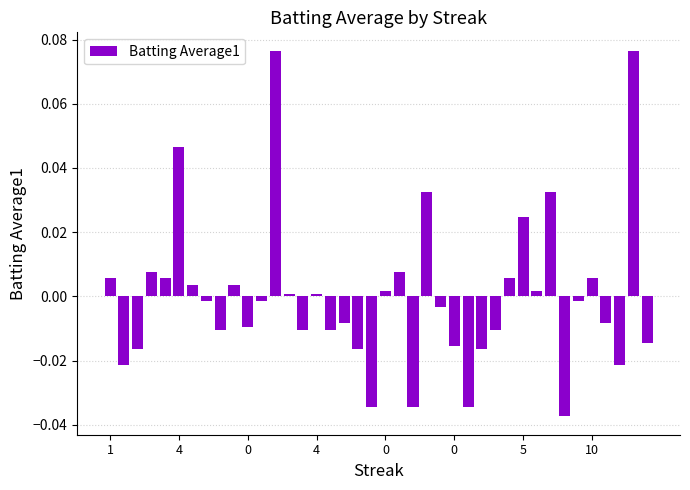

Are the bars grouped side by side (vs. stacked)?

No